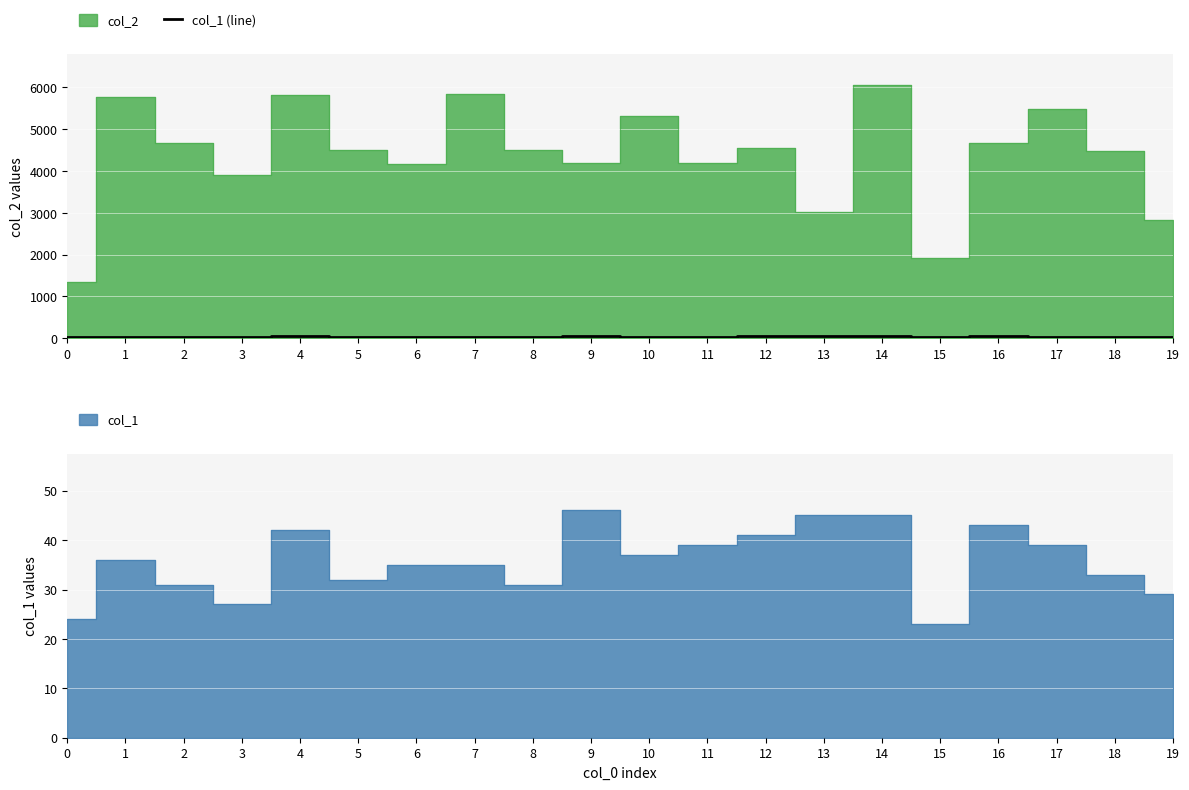

List the labels in order of value, largest first.

9, 13, 14, 16, 4, 12, 11, 17, 10, 1, 6, 7, 18, 5, 2, 8, 19, 3, 0, 15